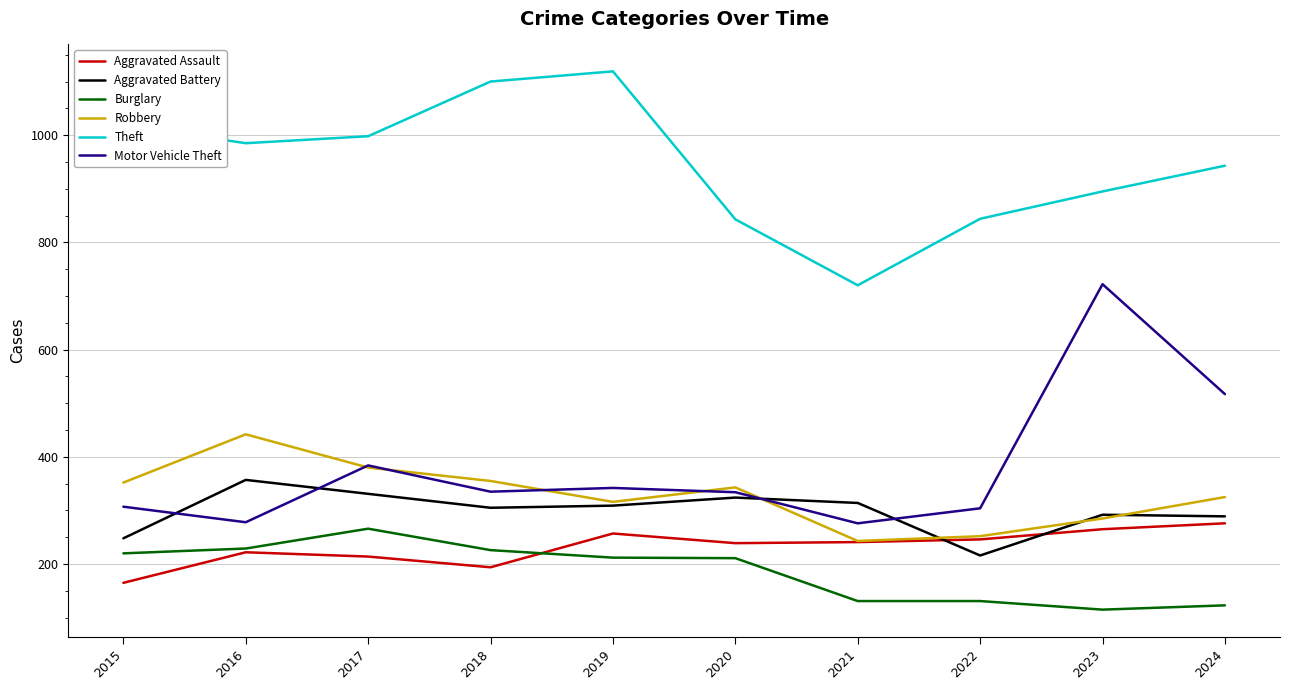

Does the chart display data point markers on the line(s)?

No